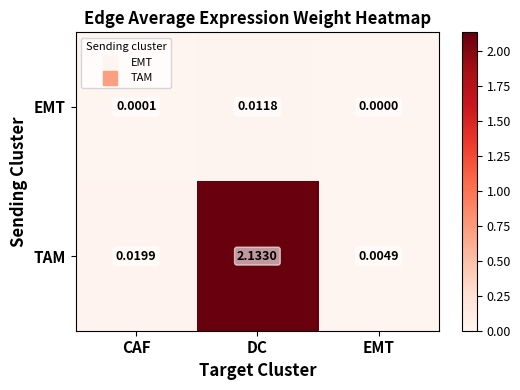

Rank the series by their average value, from highest to lowest.

TAM, EMT